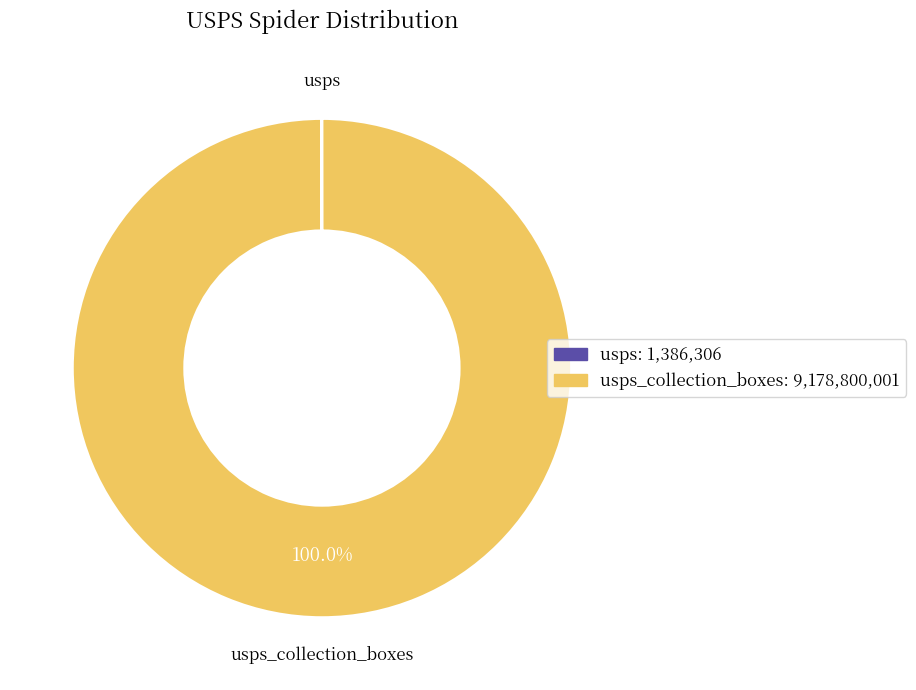

Is there any slice that represents more than half of the pie?

Yes